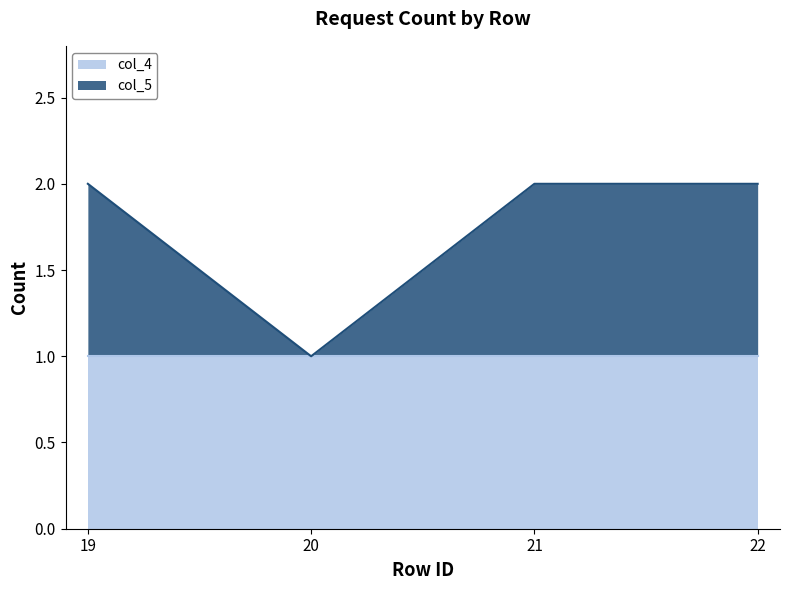

True or false: there are more than 1 points higher than both neighbors.

False